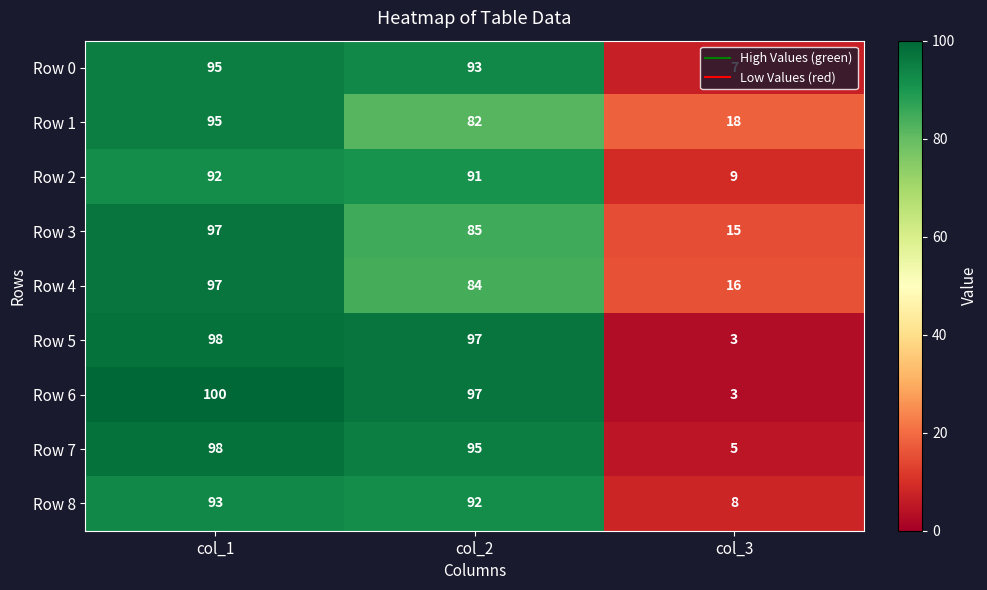

What is the minimum value shown in the chart?

3